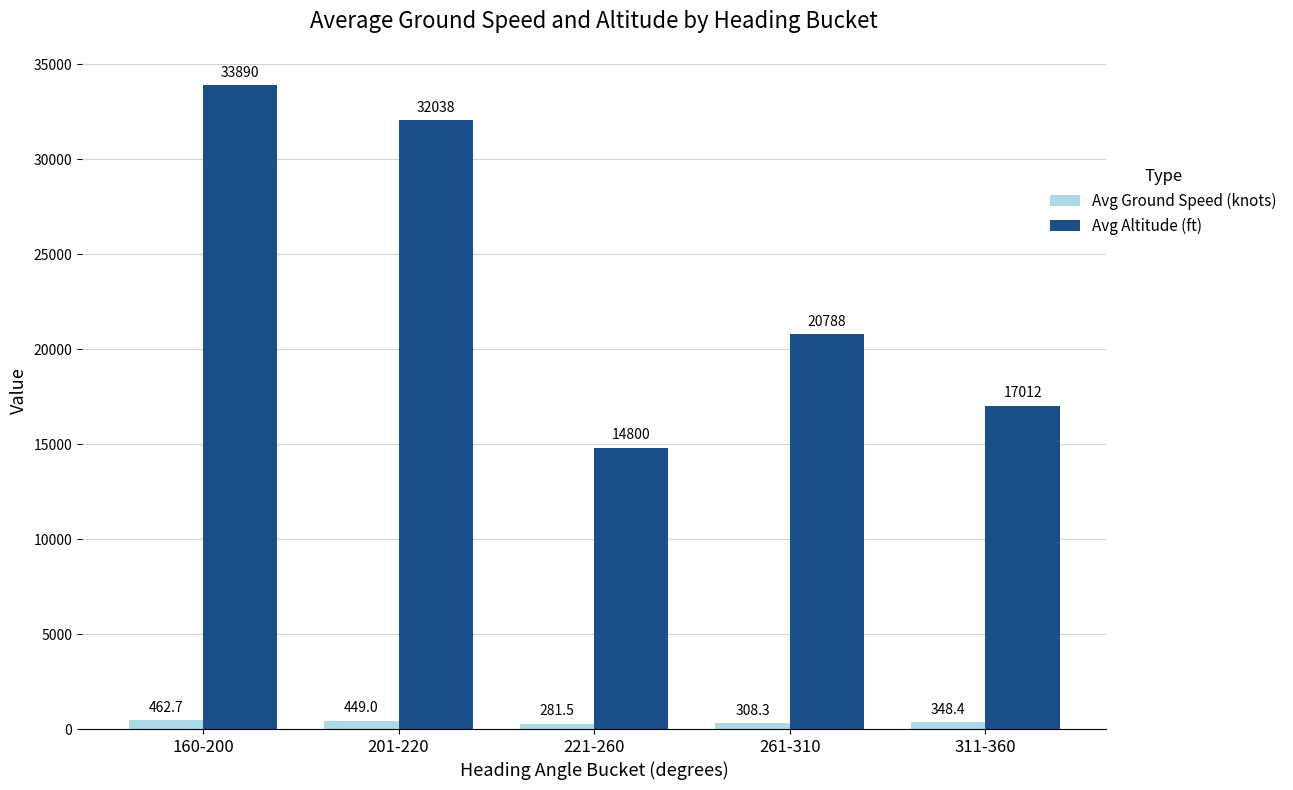

At which label does Avg Ground Speed (knots) reach its minimum?

221-260